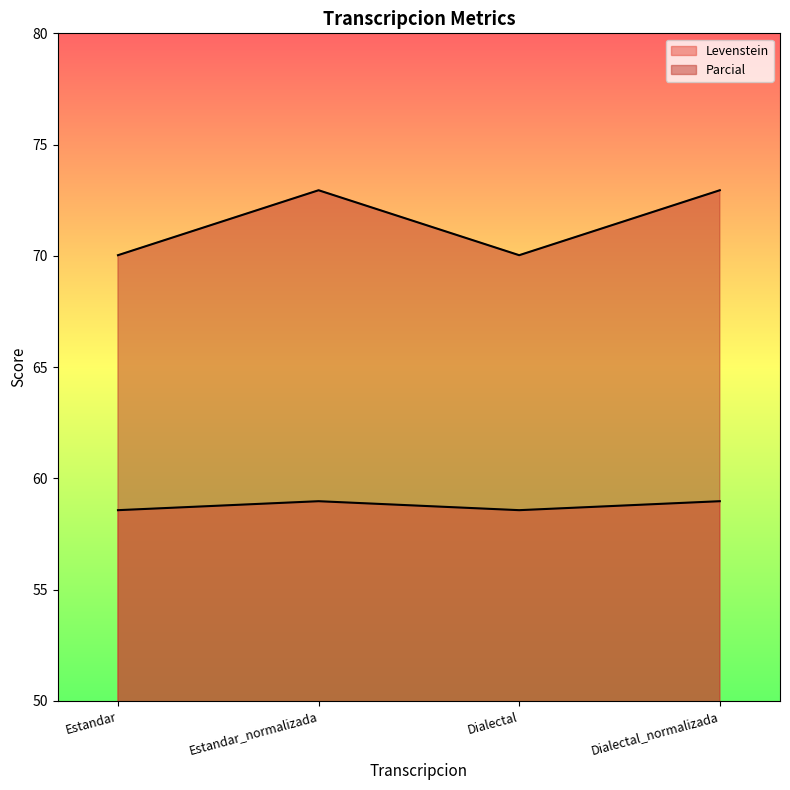

List the labels in order of Parcial value, smallest first.

Estandar, Dialectal, Estandar_normalizada, Dialectal_normalizada